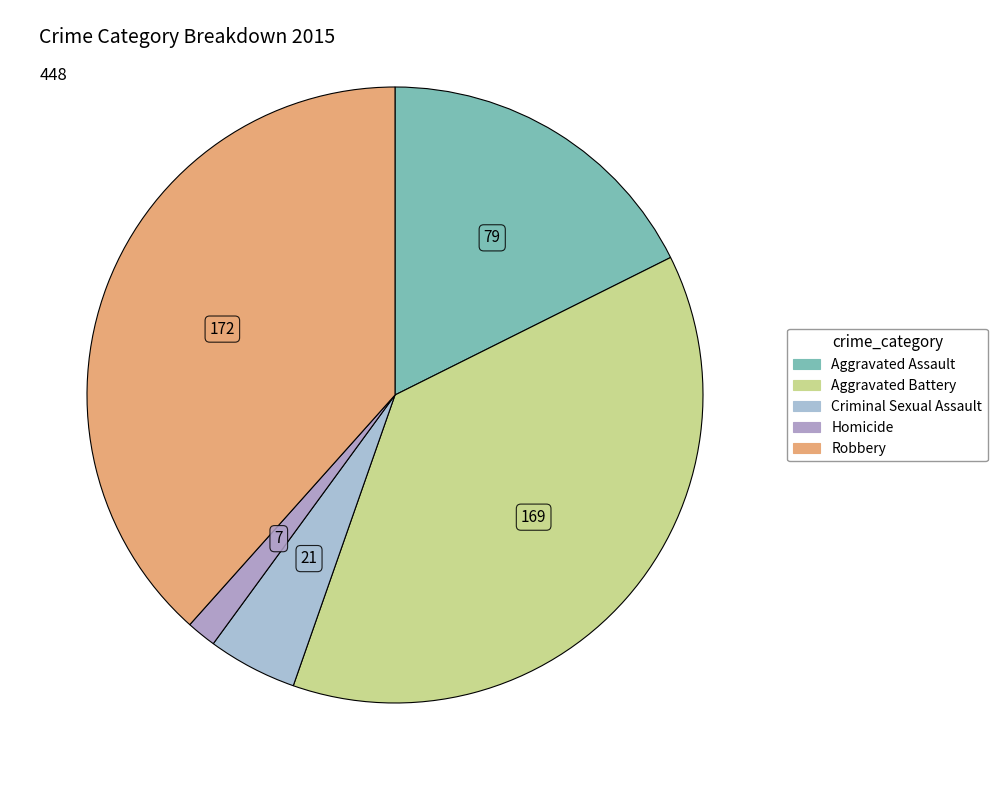

Count the number of slices in the pie.

5